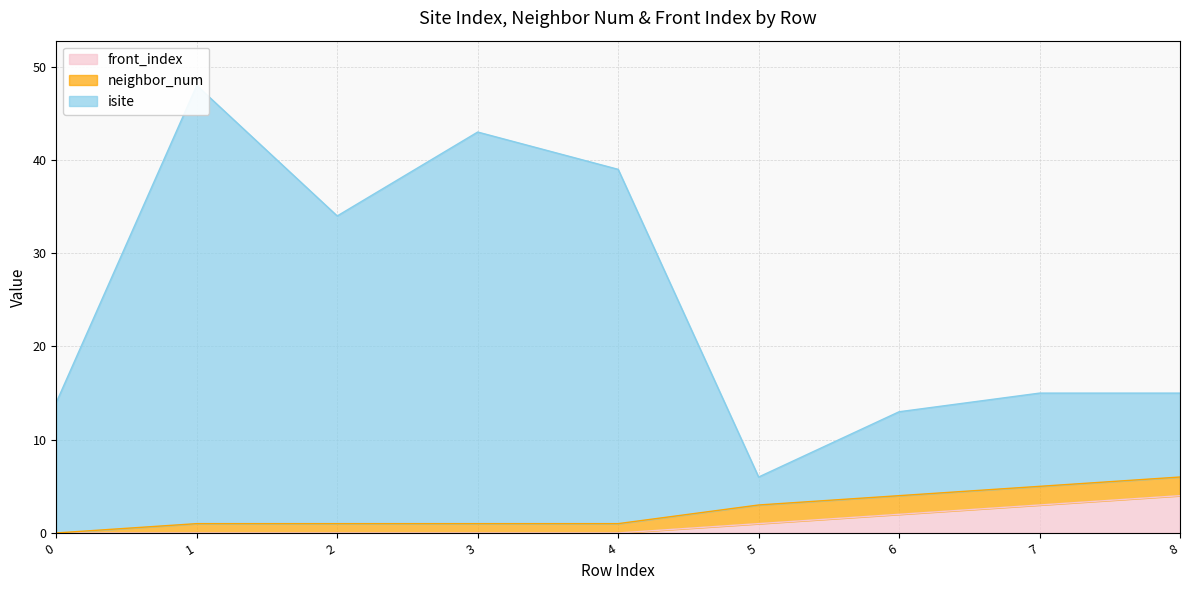

What is the maximum value for front_index?

4